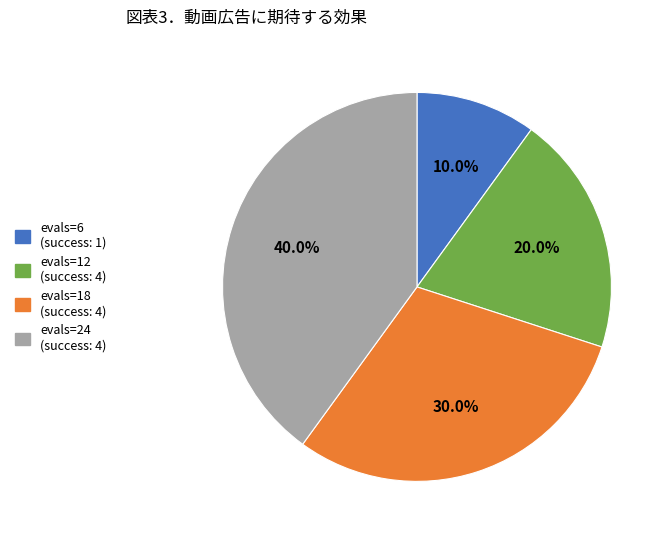

Which category has the smallest portion of the pie?

evals=6 (success: 1)